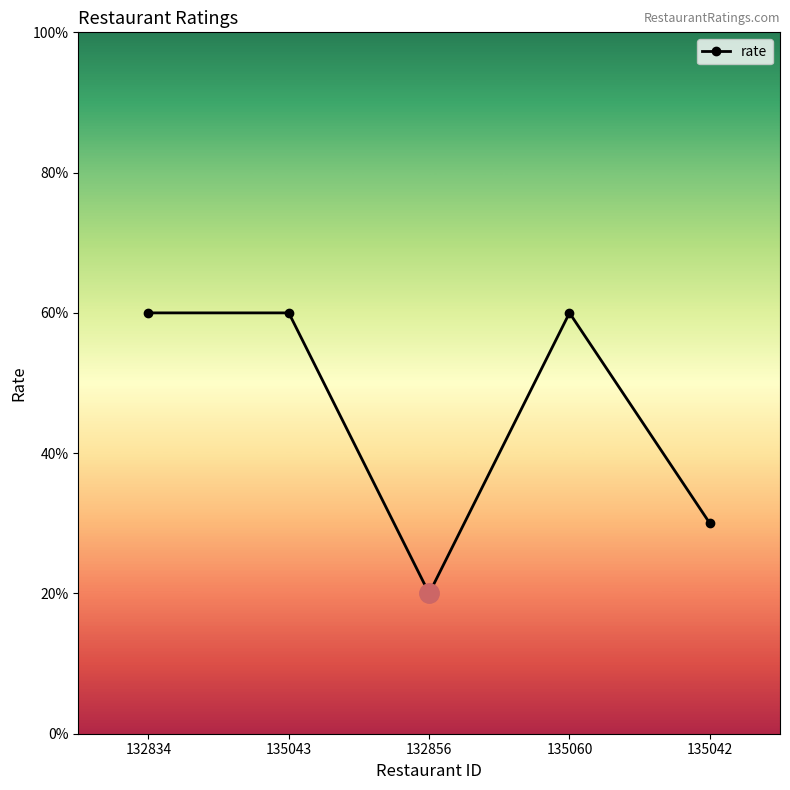

At which category does the data reach its first local valley?

132856